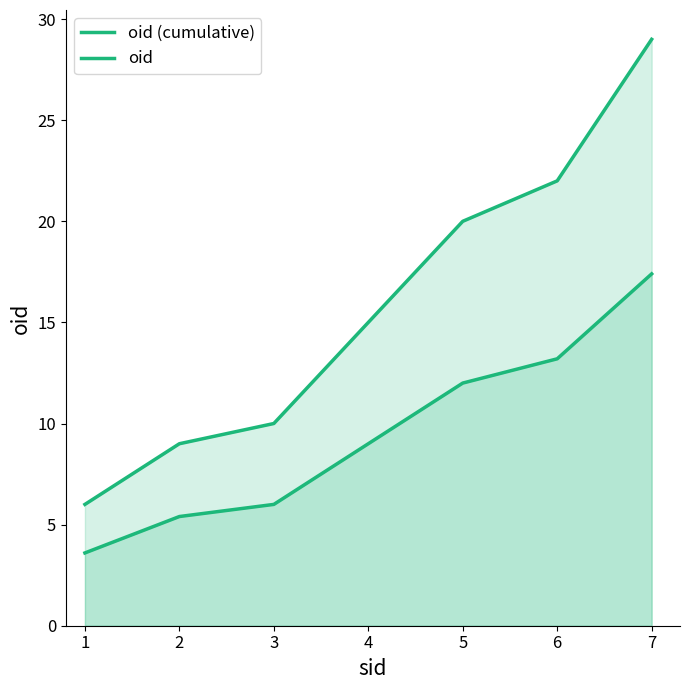

How many lines are shown in the chart?

2